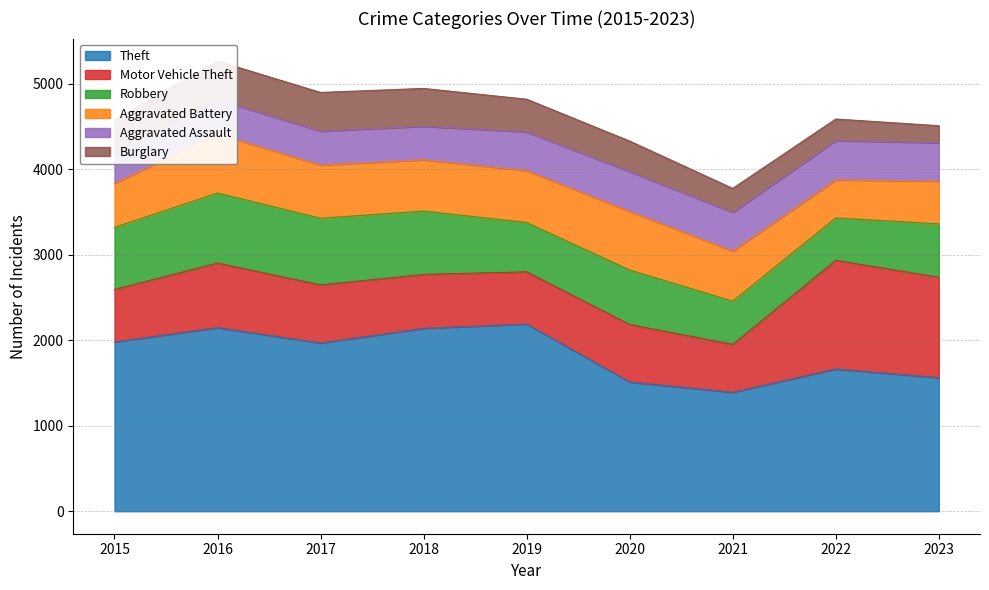

What is the total value across all series at 2019?

4821